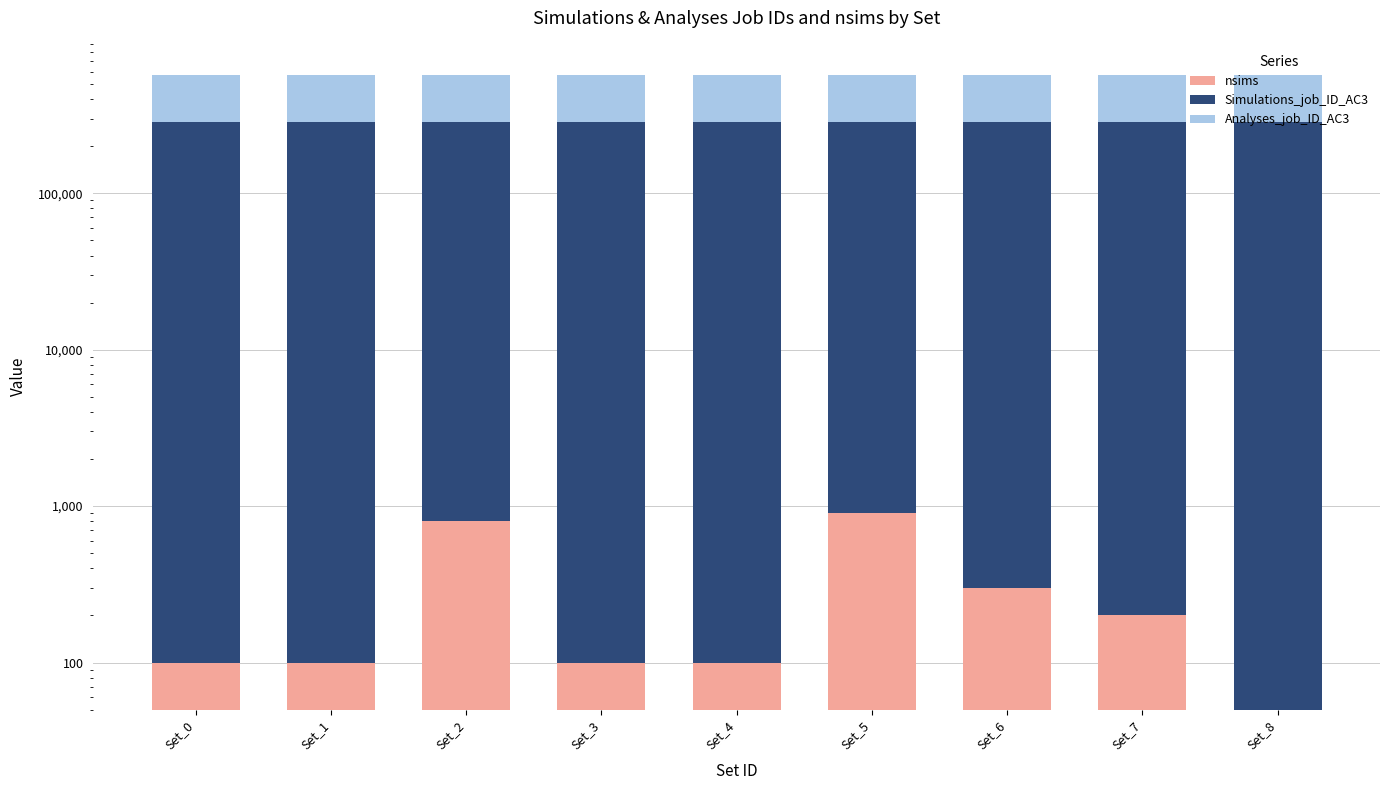

Reading left to right, list all the values displayed in this chart.

nsims: Set_0=100	Set_1=100	Set_2=800	Set_3=100	Set_4=100	Set_5=900	Set_6=300	Set_7=200	Set_8=50
Simulations_job_ID_AC3: Set_0=283910	Set_1=283912	Set_2=283924	Set_3=283931	Set_4=283942	Set_5=283966	Set_6=283974	Set_7=283988	Set_8=284139
Analyses_job_ID_AC3: Set_0=283911	Set_1=283923	Set_2=283927	Set_3=283935	Set_4=283967	Set_5=283972	Set_6=283987	Set_7=284137	Set_8=284142